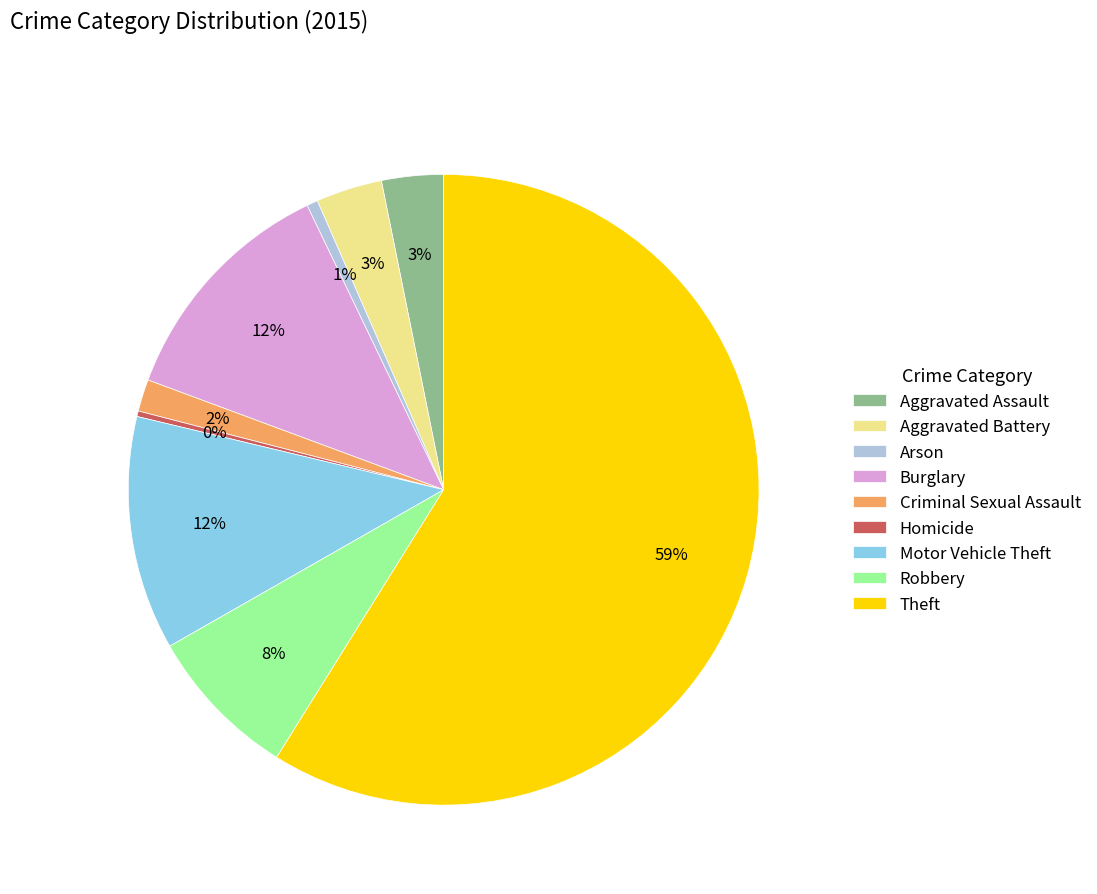

True or false: Robbery accounts for 8% of the total.

True